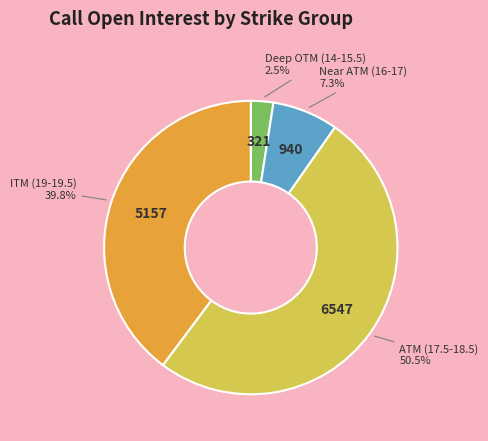

Is there a majority slice in this chart?

Yes